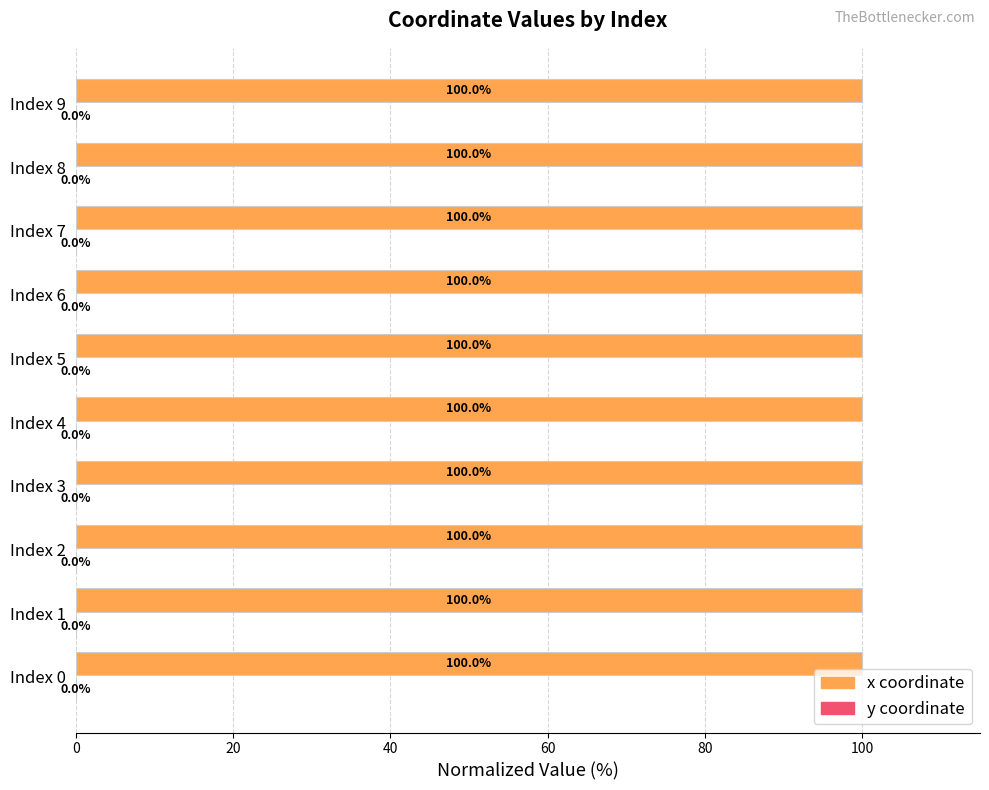

Count the number of categories in the chart.

10